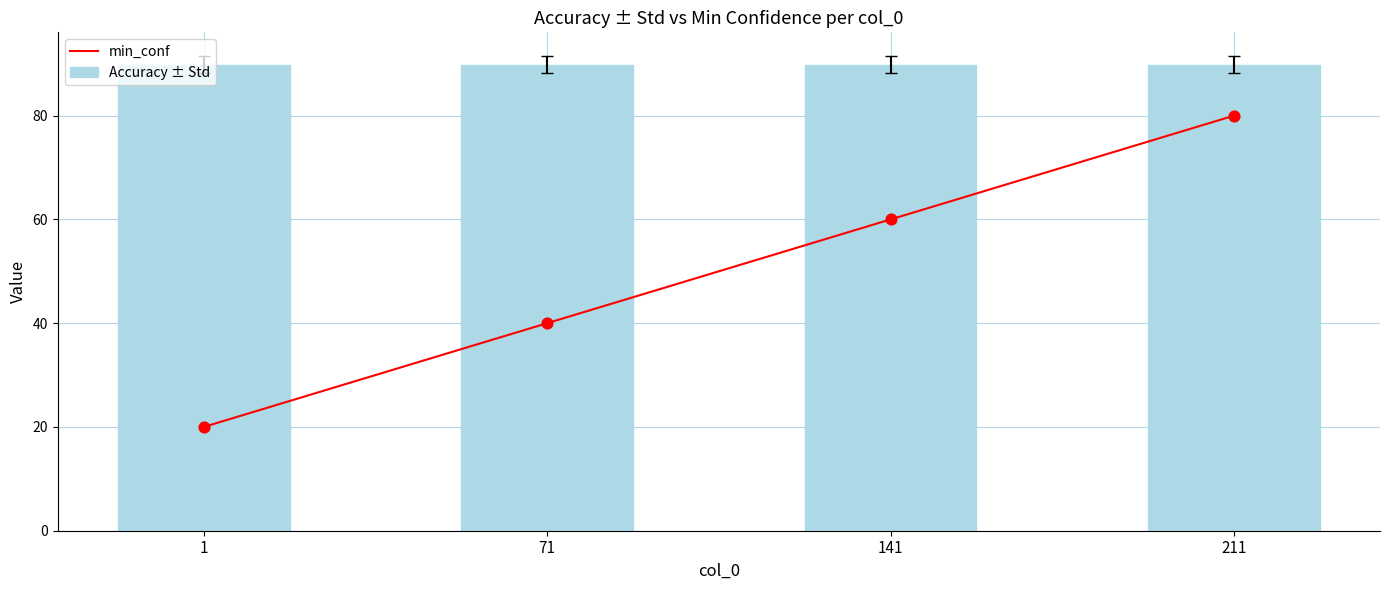

Which series contains the lowest Y value?

min_conf